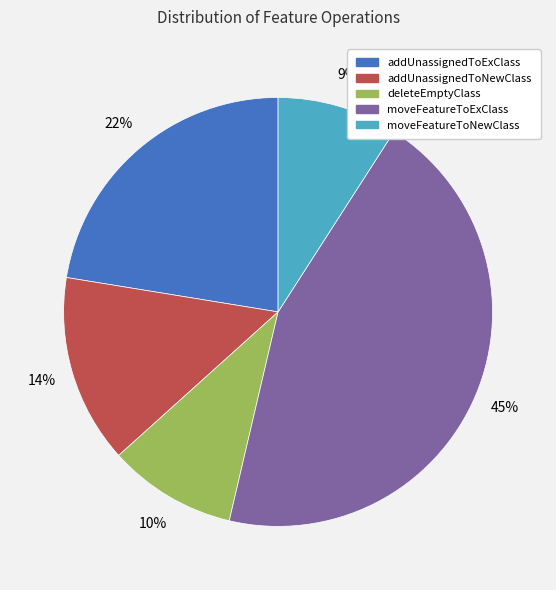

Does any single category account for the majority?

No